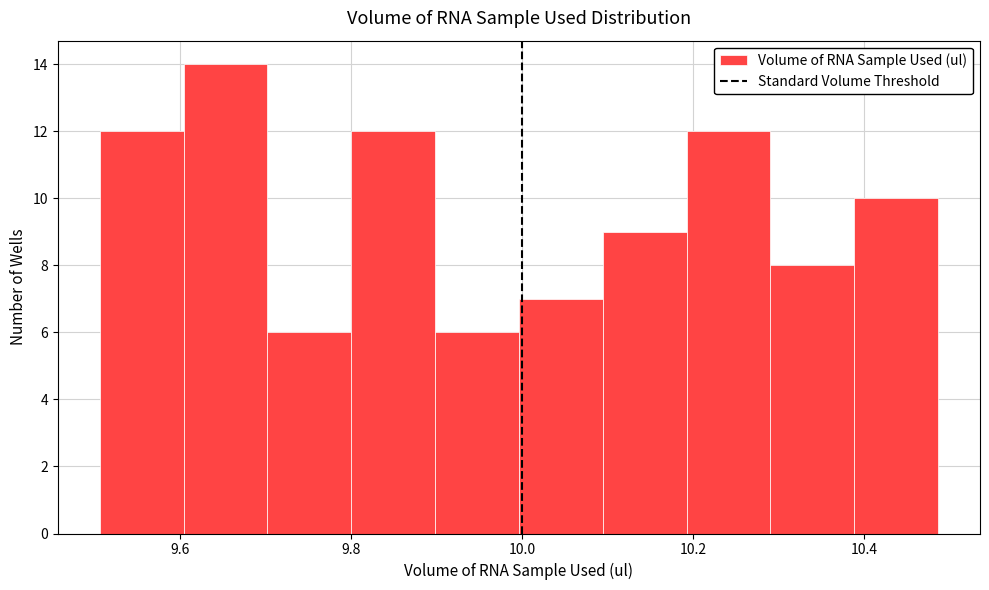

Over which range of the x-axis is the bar tallest?

9.60 to 9.70